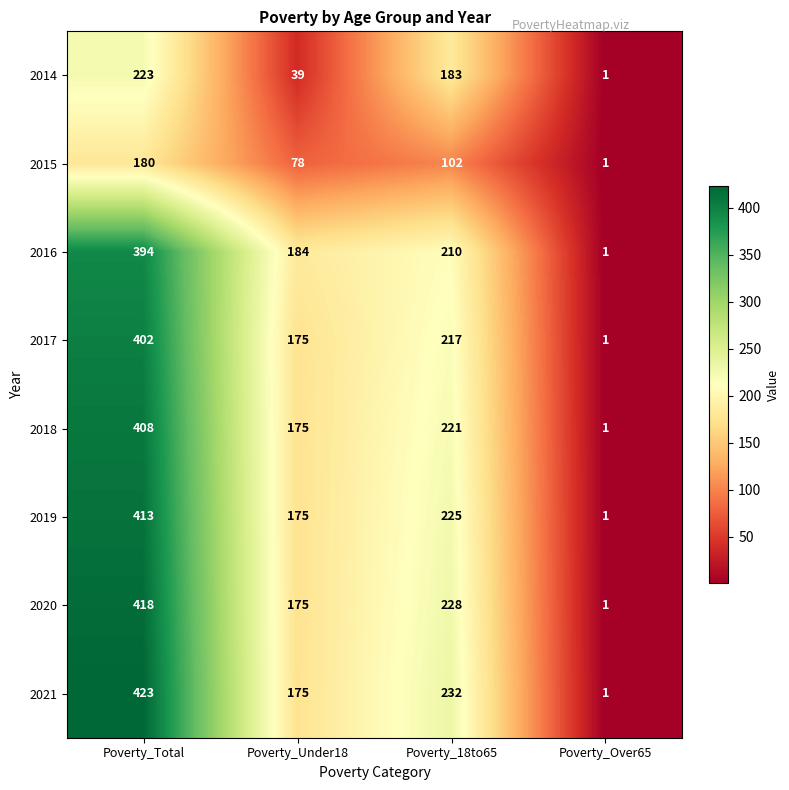

At which category is the sum across all series the highest?

Poverty_Total